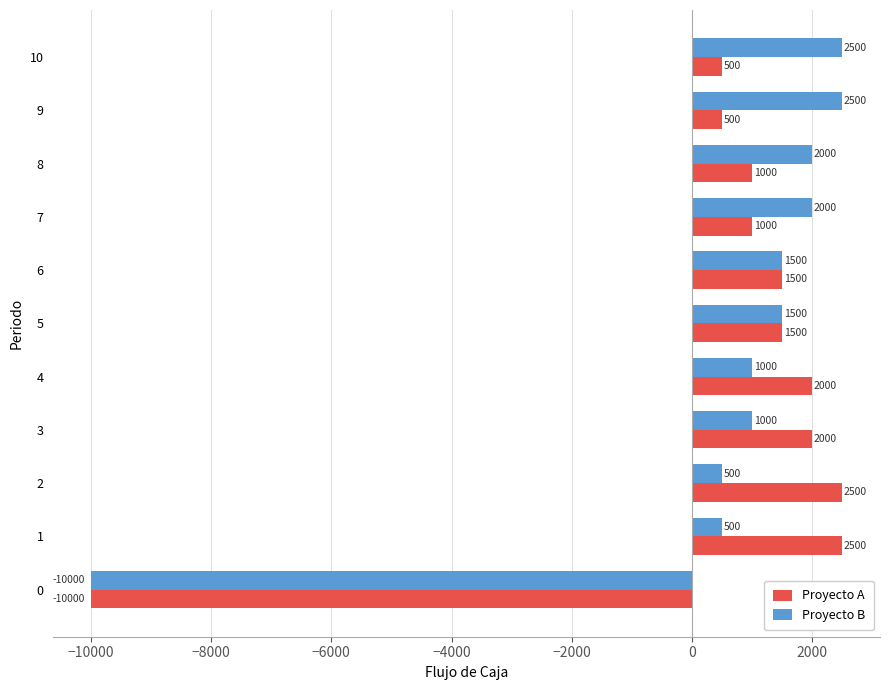

What is the difference between the second highest and second lowest values in the Proyecto A series?

2000